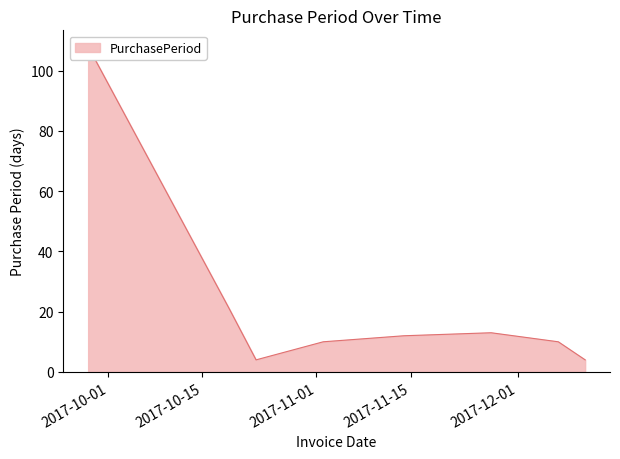

How many interior local valleys (lower than both neighbors) does the data have?

1